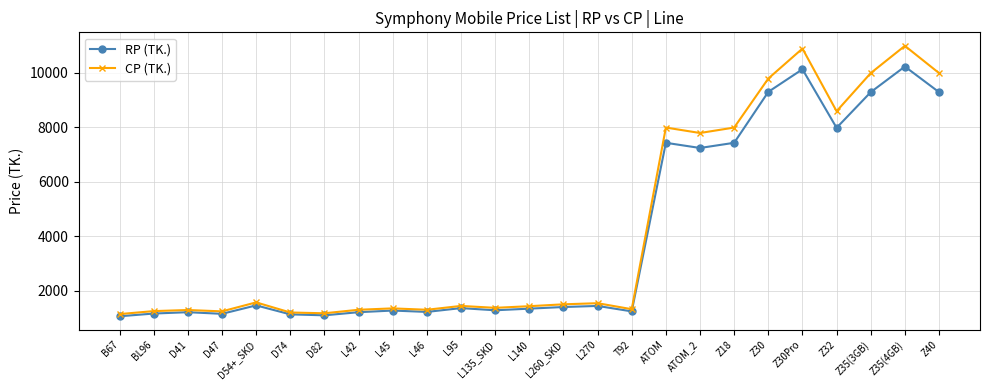

At which category does the chart reach its peak across all series?

Z35(4GB)